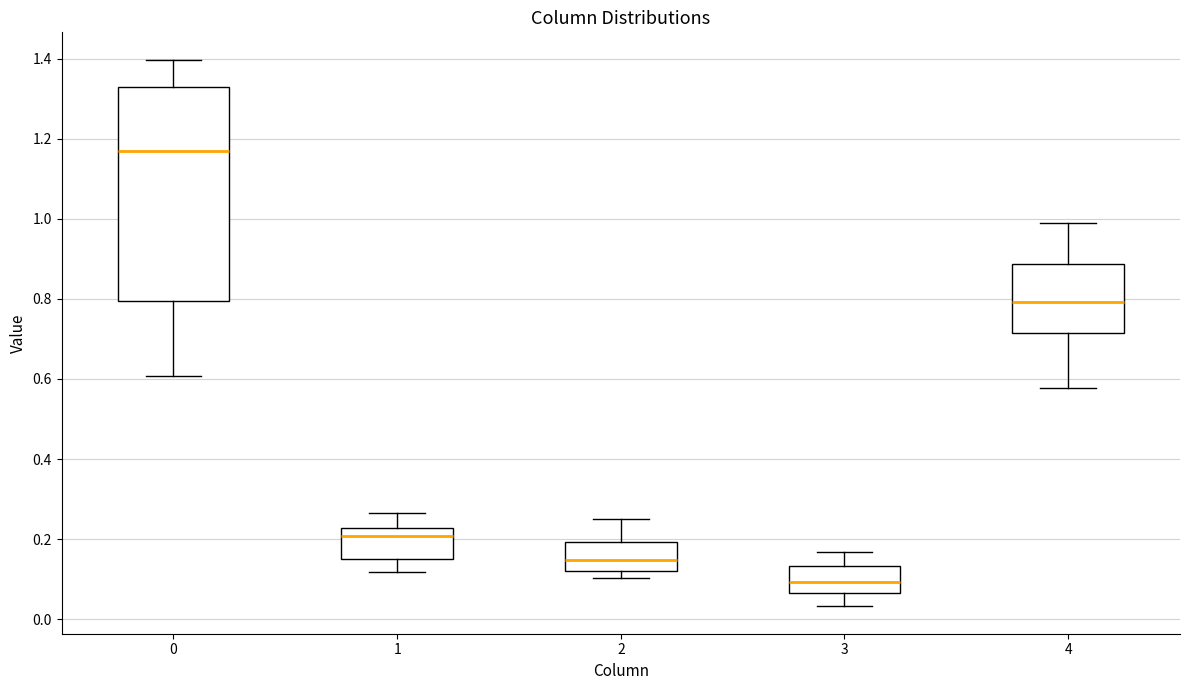

Reading left to right, read every box against the y-axis: the position of its median line, the range the box covers, and the ends of its whiskers. The values are not printed on the chart, so give them approximately, as read against the axis.

0: median 1.16, box 0.80 to 1.32, whiskers 0.60 to 1.40
1: median 0.20, box 0.16 to 0.22, whiskers 0.12 to 0.26
2: median 0.14, box 0.12 to 0.20, whiskers 0.10 to 0.26
3: median 0.10, box 0.06 to 0.14, whiskers 0.04 to 0.16
4: median 0.80, box 0.72 to 0.88, whiskers 0.58 to 0.98